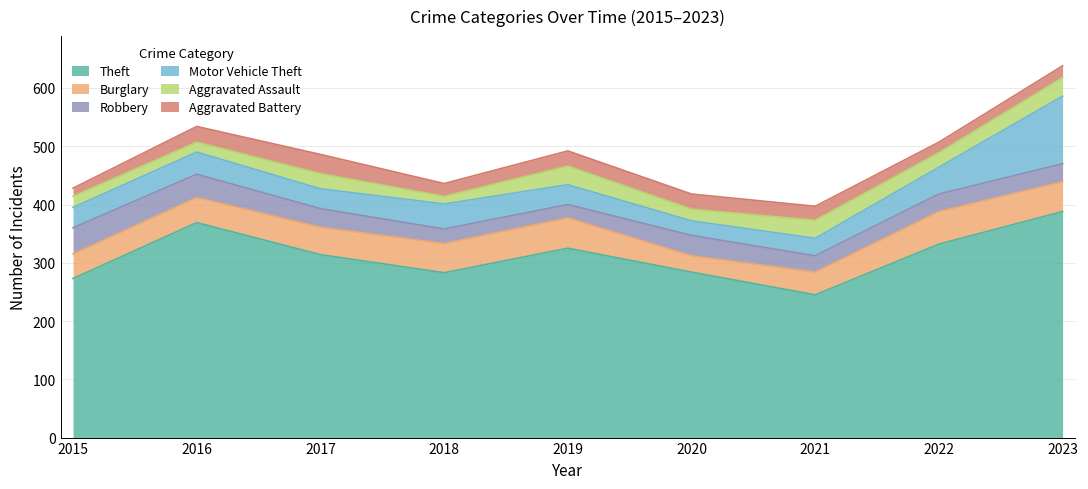

Where is the first local maximum for Theft?

2016